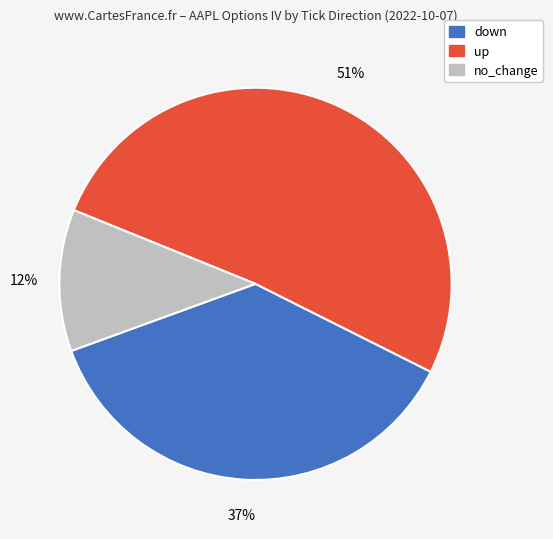

Which slice is the smallest?

no_change